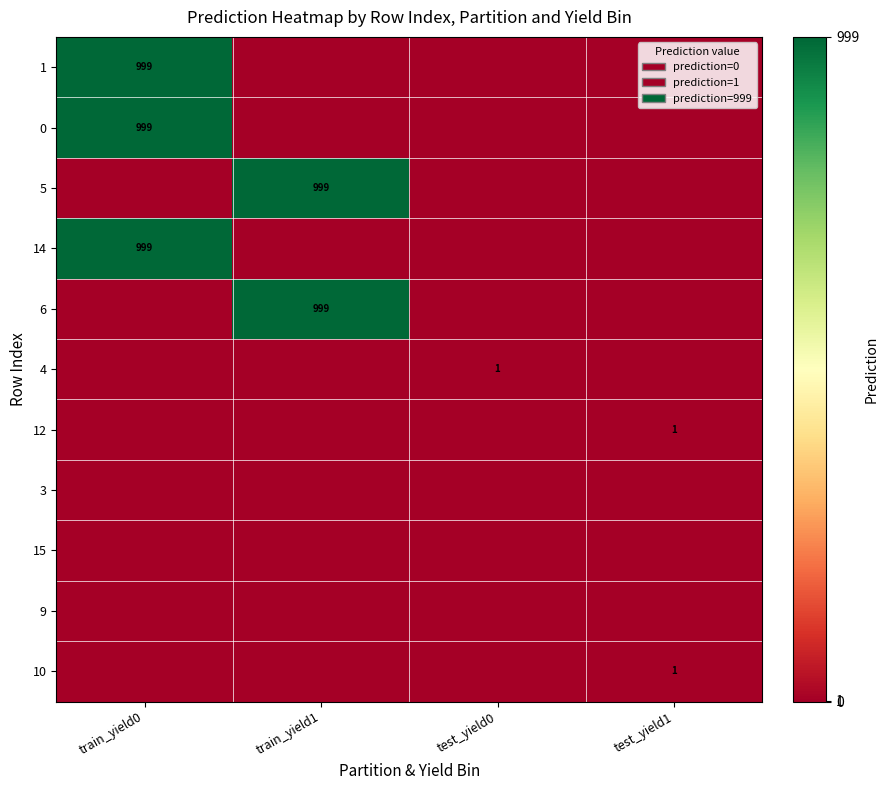

Is it true that 1 equals 456 at train_yield0?

False